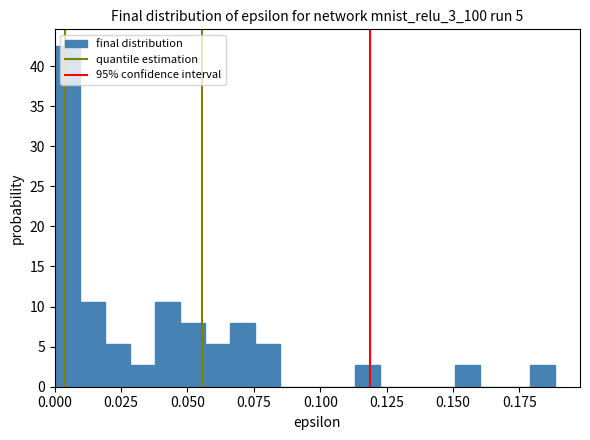

Around what value on the x-axis is the tallest bar? Give the approximate position of its centre, as read against the axis.

0.005